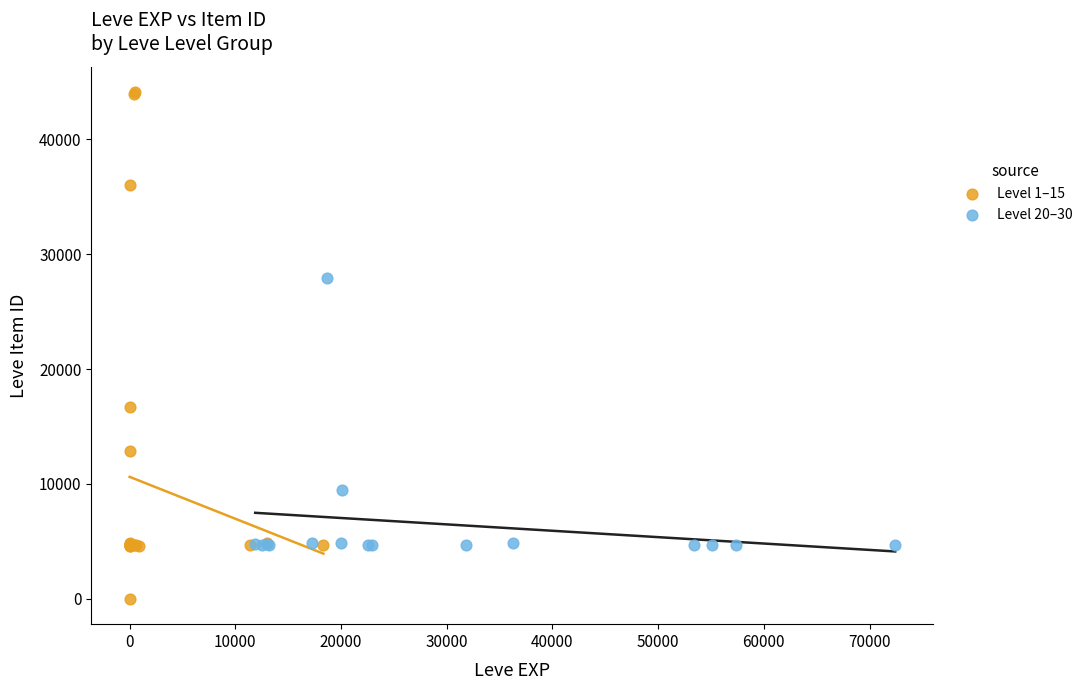

Which series reaches the maximum Y coordinate?

Level 1–15